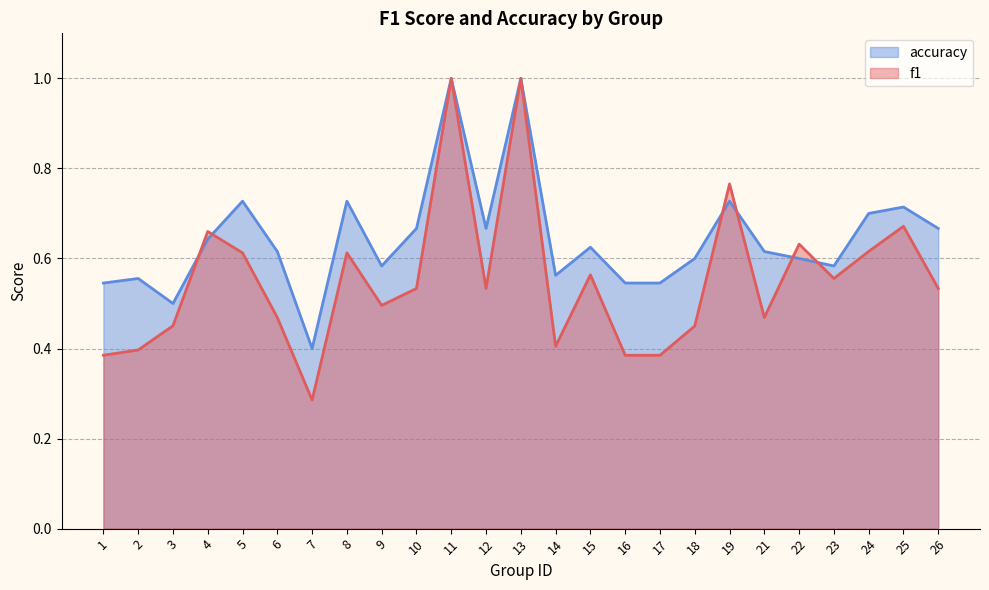

What is the difference between the second highest and second lowest values in the f1 series?

0.6